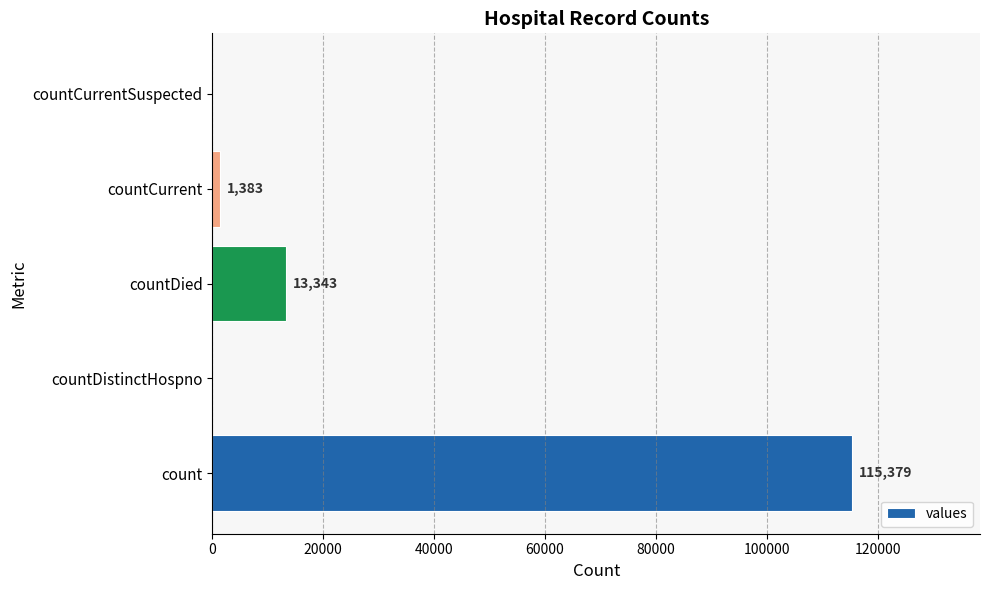

Is it true that the value at count is 71200?

False